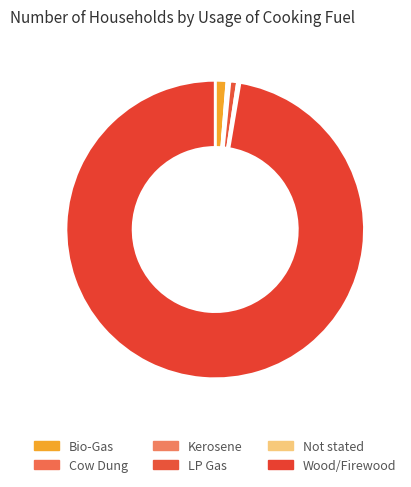

True or false: LP Gas accounts for 11% of the total.

False